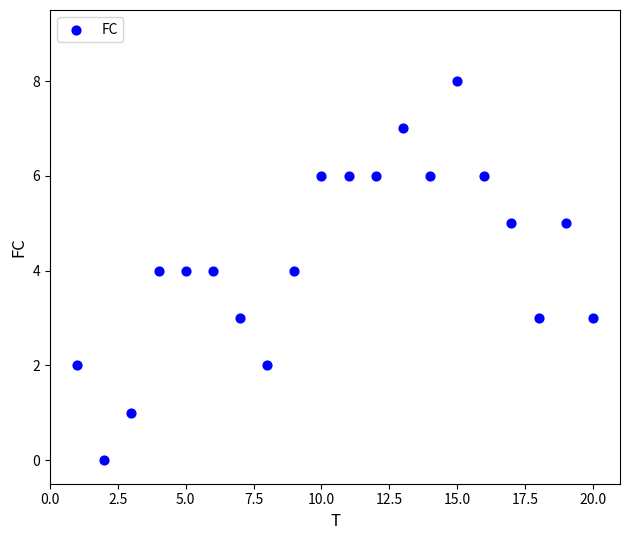

What is the range of X values (max minus min)?

19